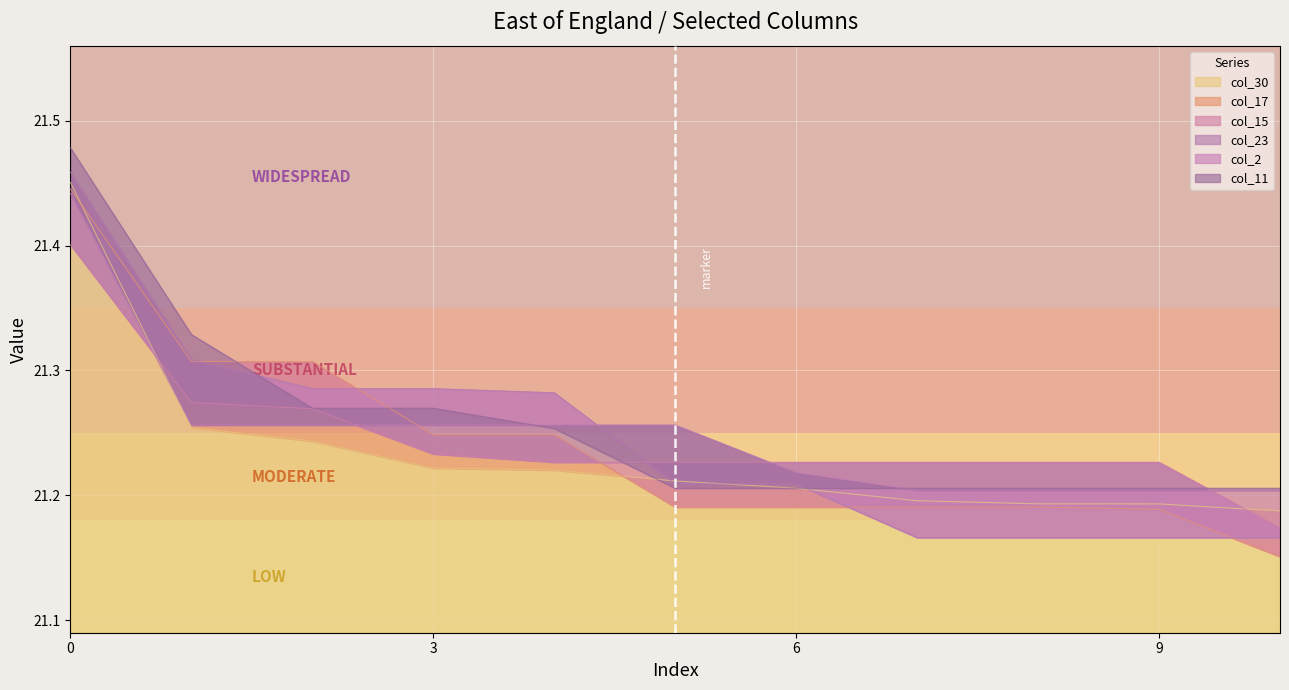

What is the sum of all col_23 values?

233.7